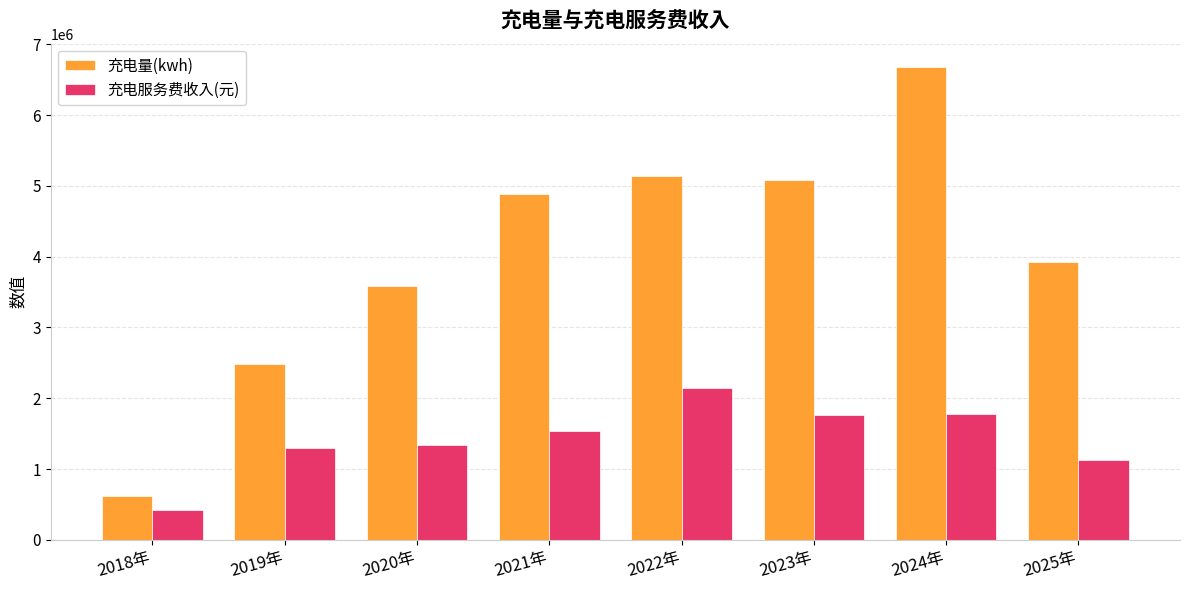

What is the difference between the second highest and minimum values in the 充电量(kwh) series?

4509964.4